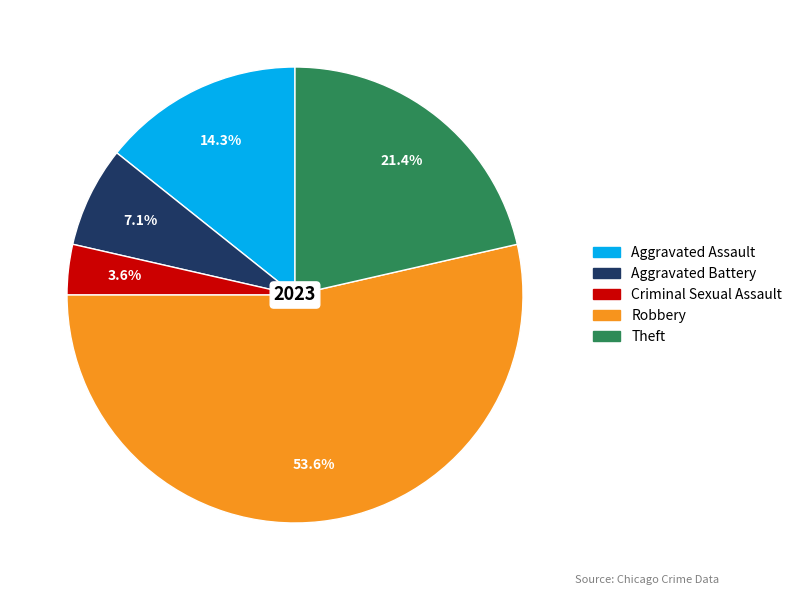

Does Aggravated Assault represent more than half of the total?

No